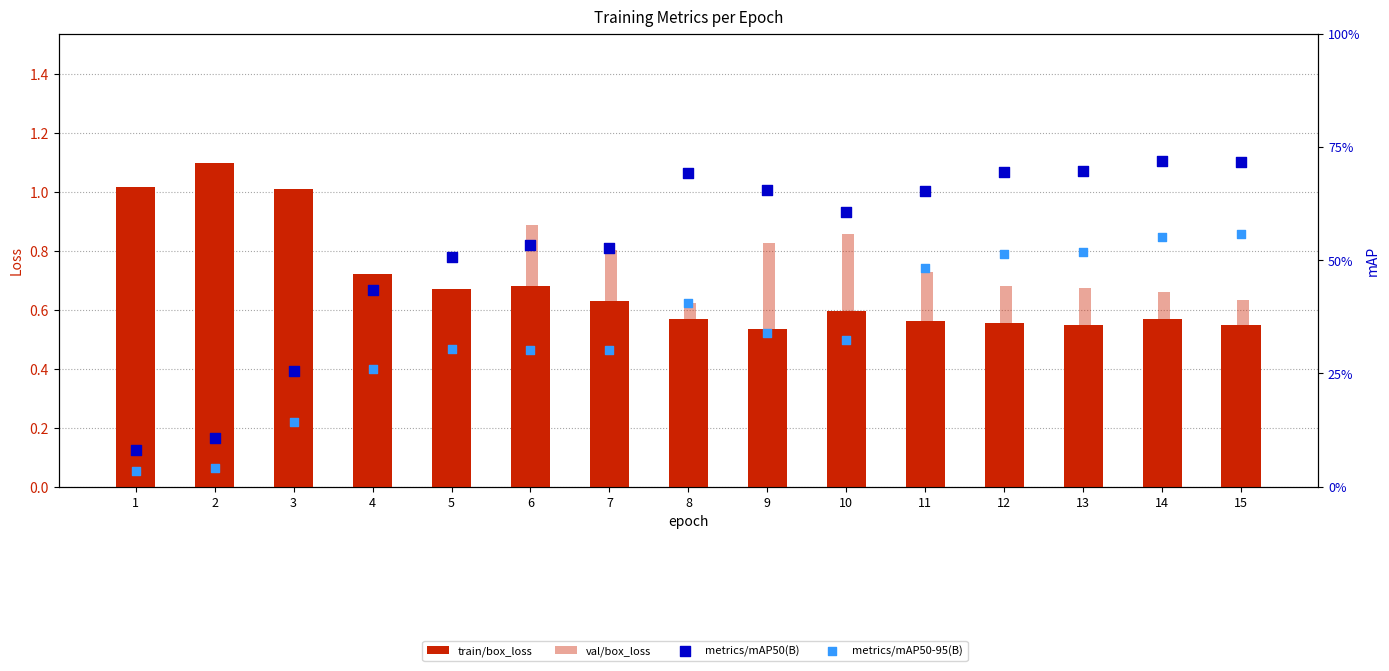

What are all the series names shown in the legend?

train/box_loss, val/box_loss, metrics/mAP50(B), metrics/mAP50-95(B)